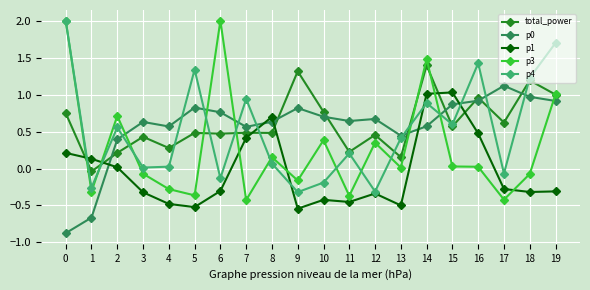

How many negative values does the p3 series have?

9